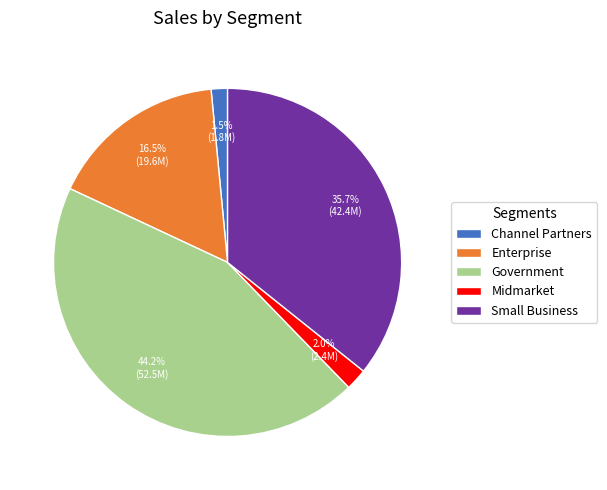

To the nearest percent, what is the difference between the largest and smallest slice percentages?

43%